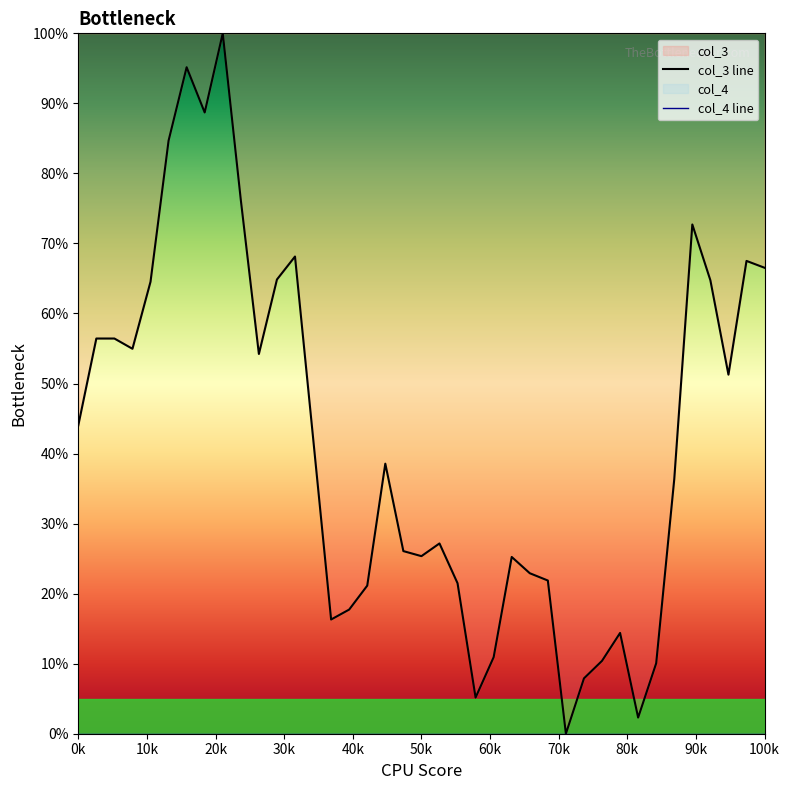

Which series has the largest total across all categories?

col_3 line